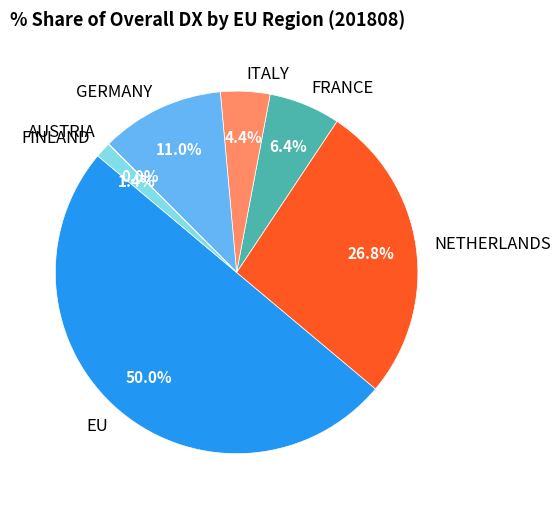

To the nearest percent, what is the average slice percentage?

14%